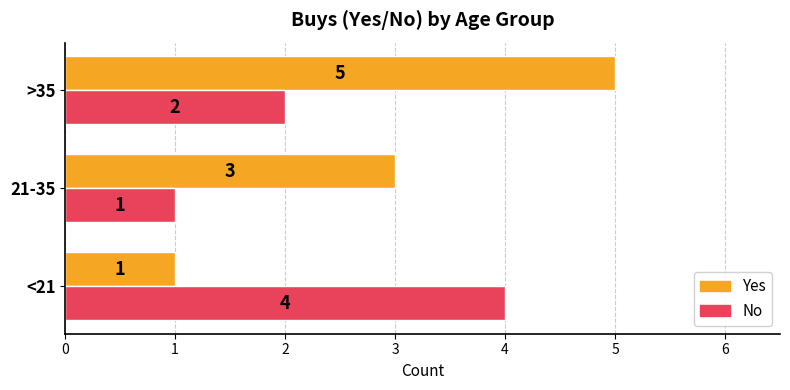

List the series in order of their peak value, lowest first.

No, Yes